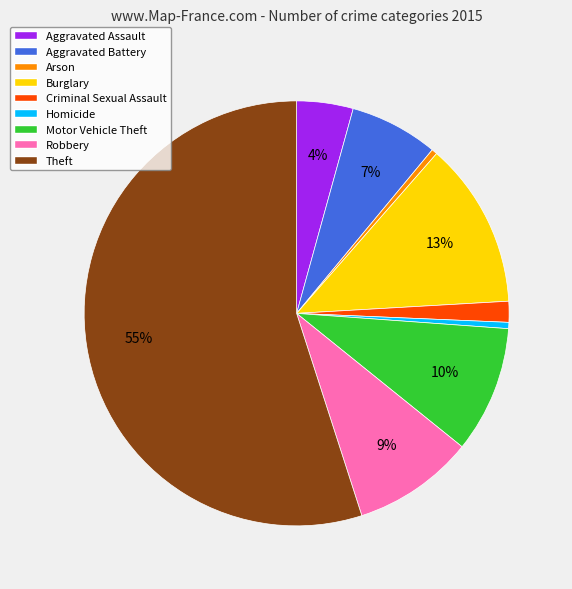

Is there a majority slice in this chart?

Yes